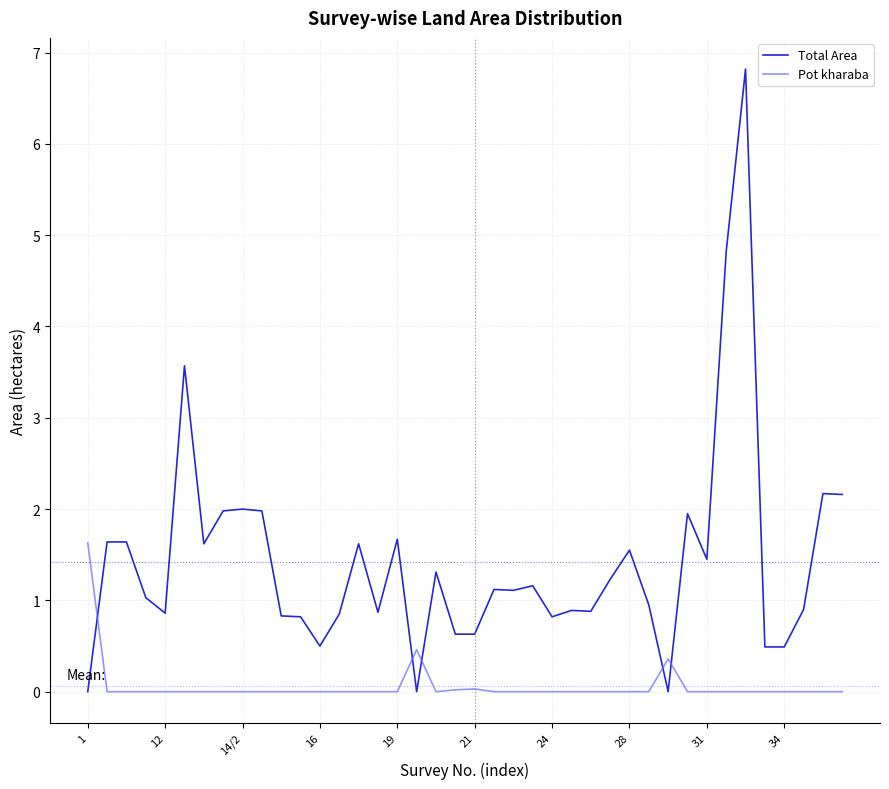

Which series has the largest total across all categories?

Total Area